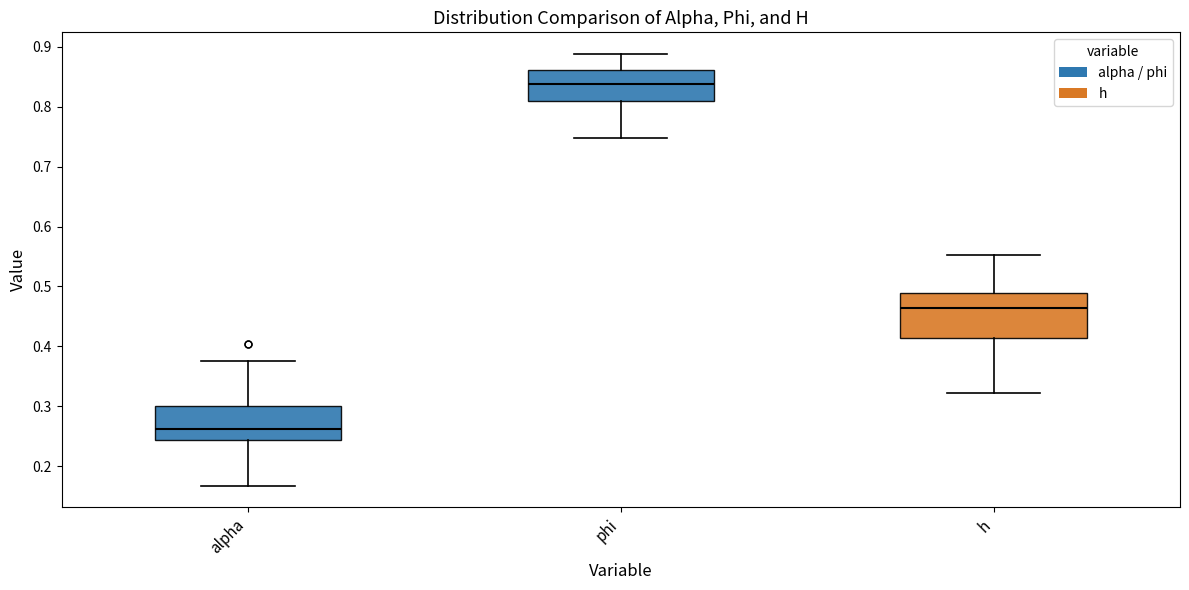

Which box has the highest median line?

phi